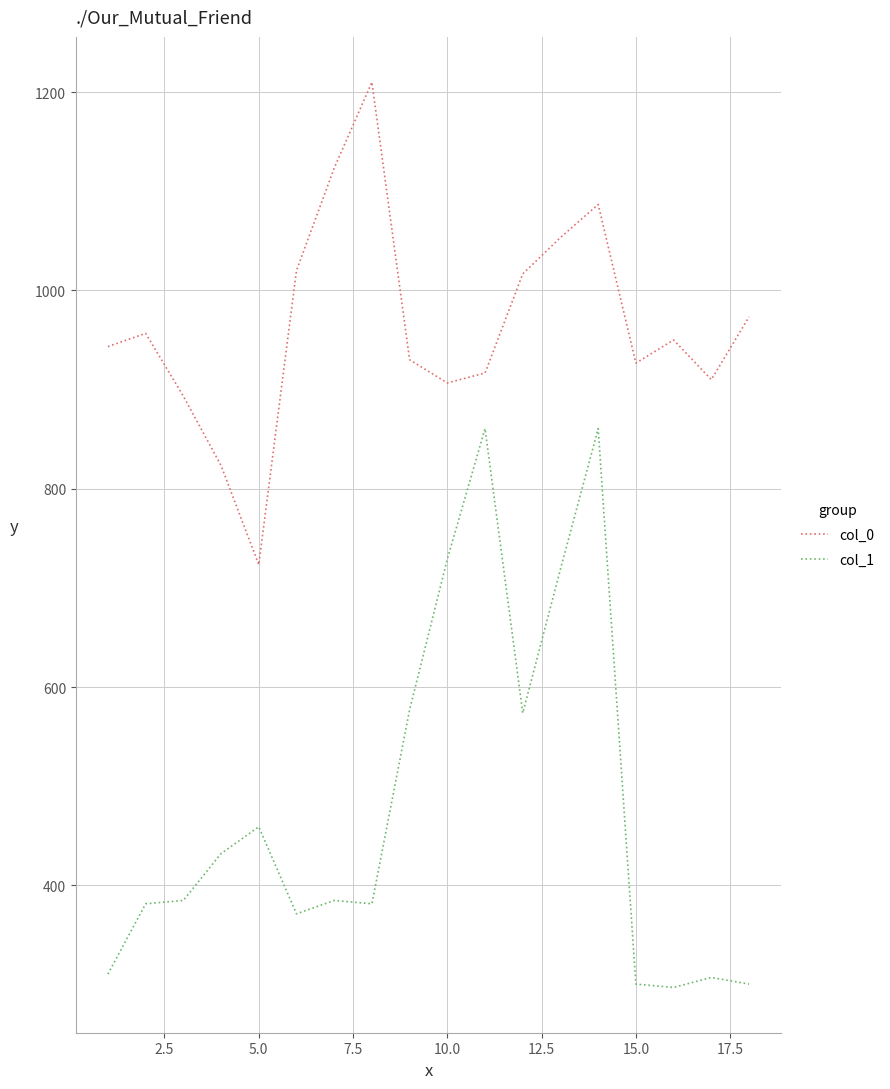

True or false: col_0 and col_1 cross at least once.

False